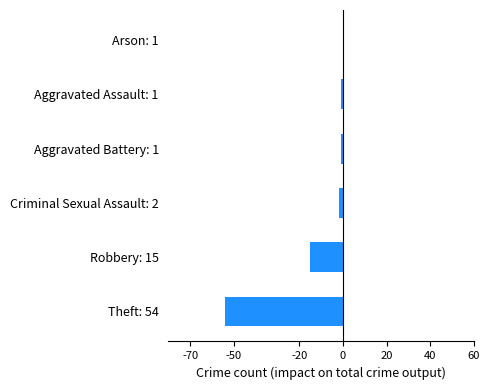

What is the greatest value displayed?

0.6